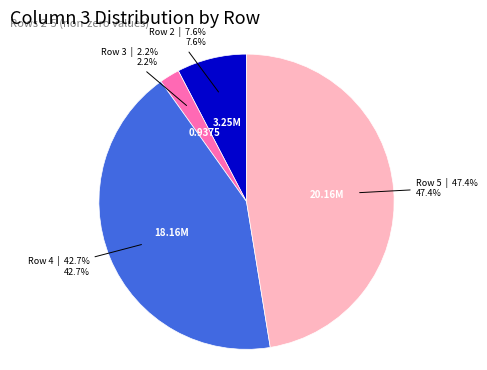

Count the number of slices in the pie.

4